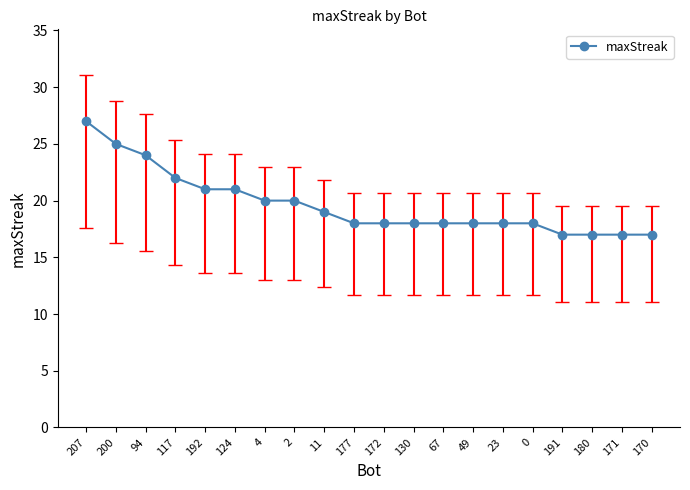

How many distinct data groups are displayed?

1